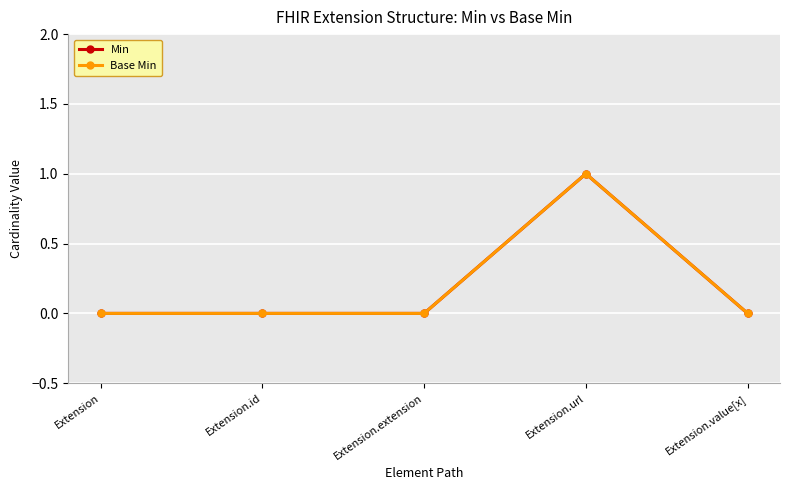

At which category is the sum across all series the highest?

Extension.url